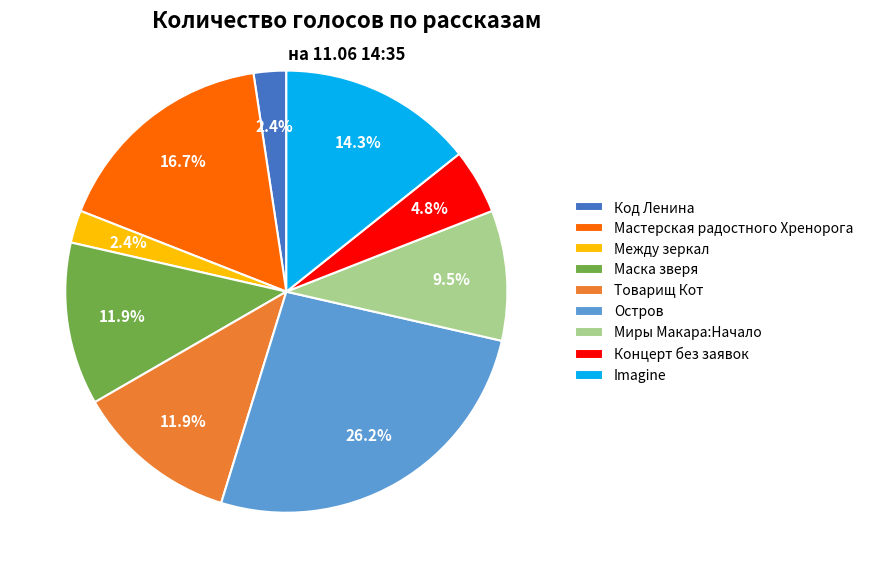

How many segments does this pie chart have?

9